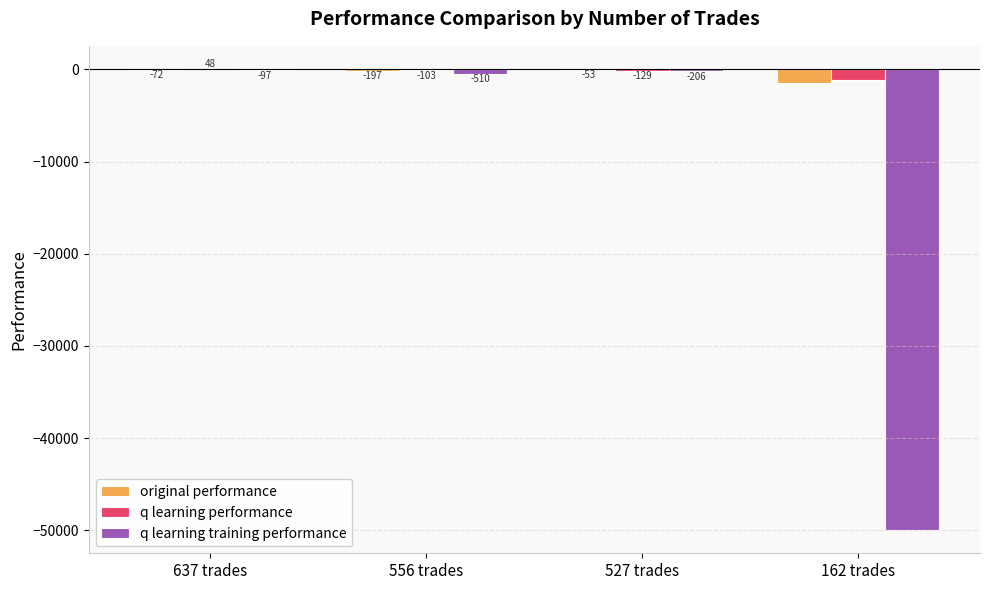

At which category is the sum across all series the highest?

637 trades